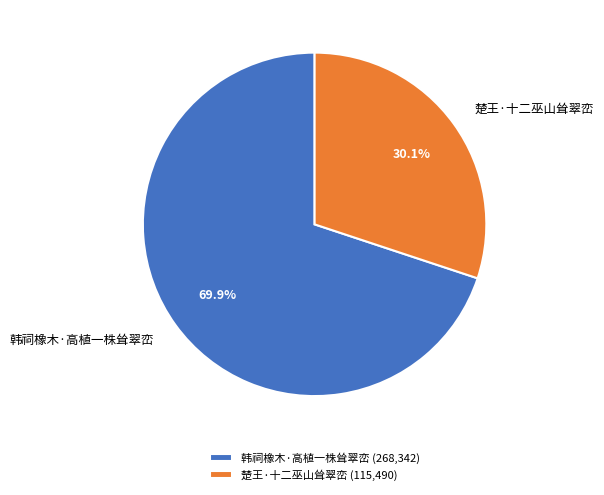

To the nearest percent, what is the combined percentage of 楚王·十二巫山耸翠峦 and 韩祠橡木·高植一株耸翠峦?

100%